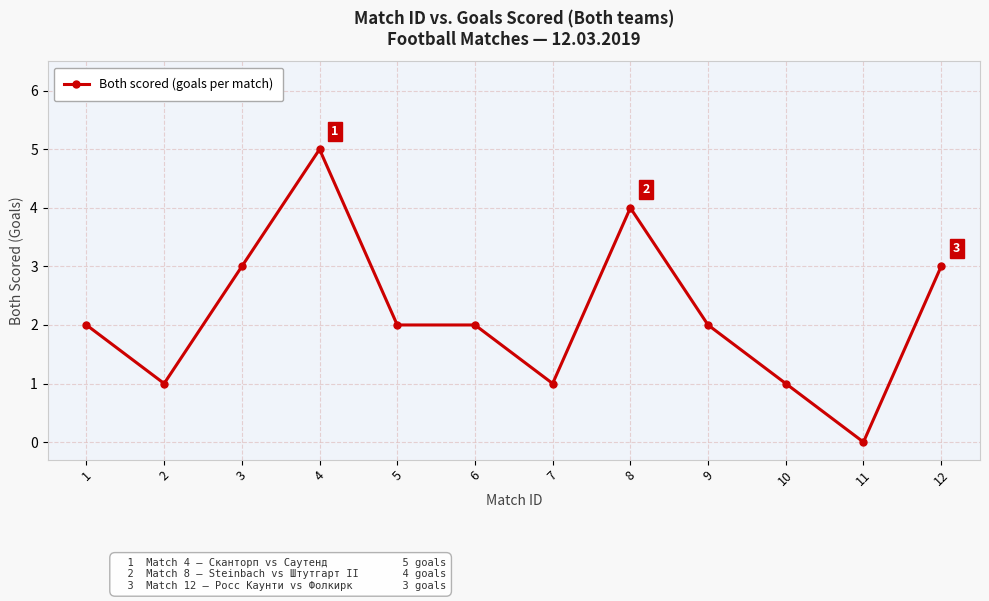

How many values are above zero?

11